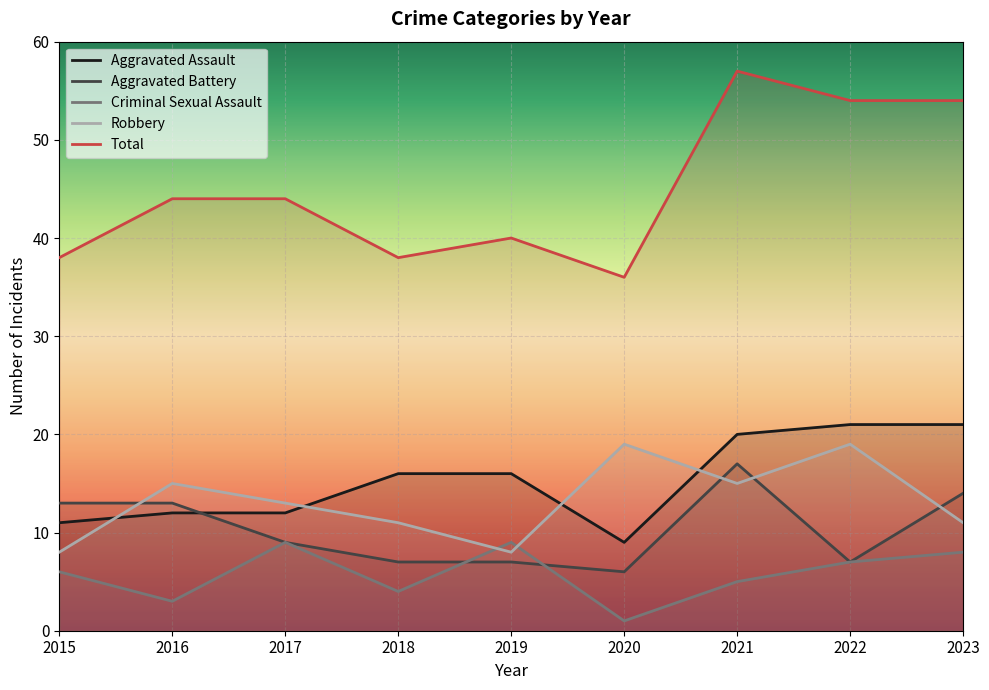

At which label does Aggravated Assault first exceed 16?

2021